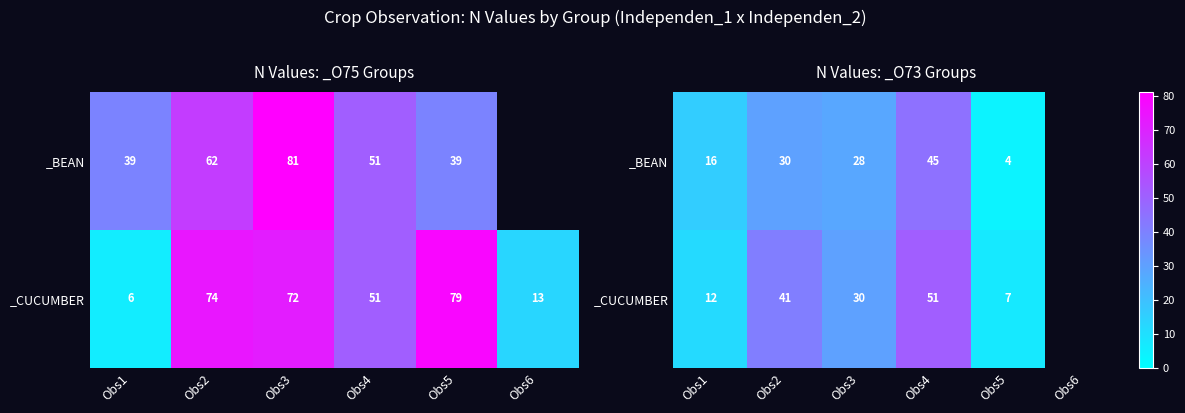

The _BEAN series shows 45.0 at Obs4. True or false?

True